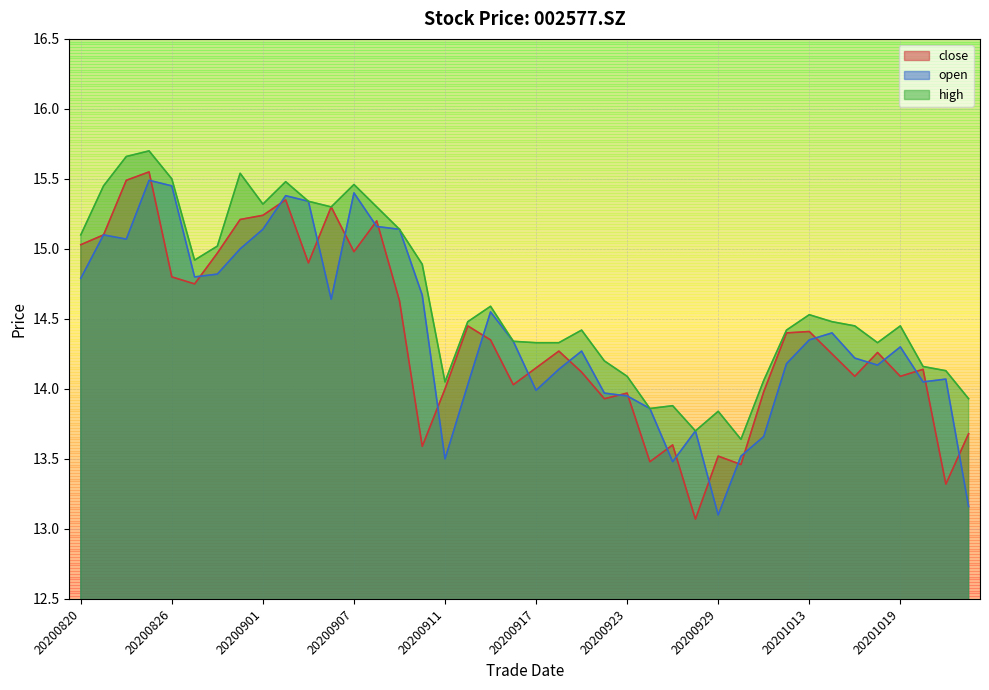

At how many categories does at least one series exceed 15?

14